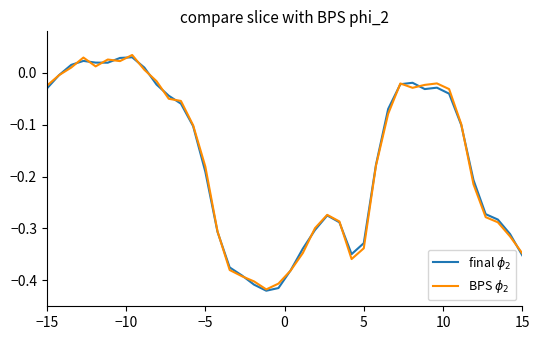

Does the chart have visible grid lines?

No